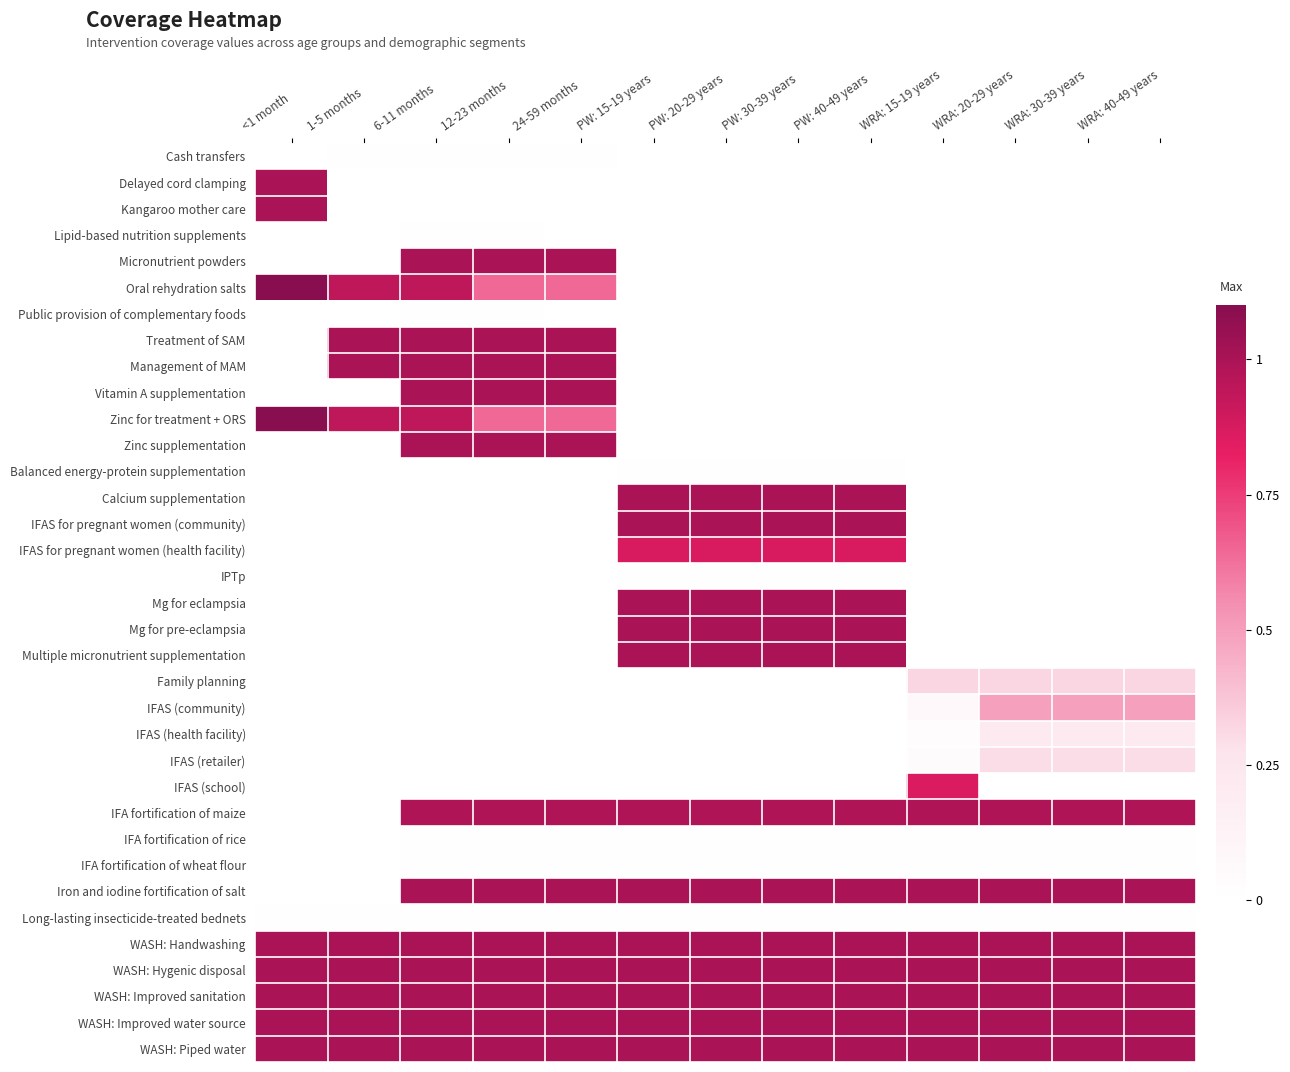

What is the total value across all series at PW: 40-49 years?

12.9